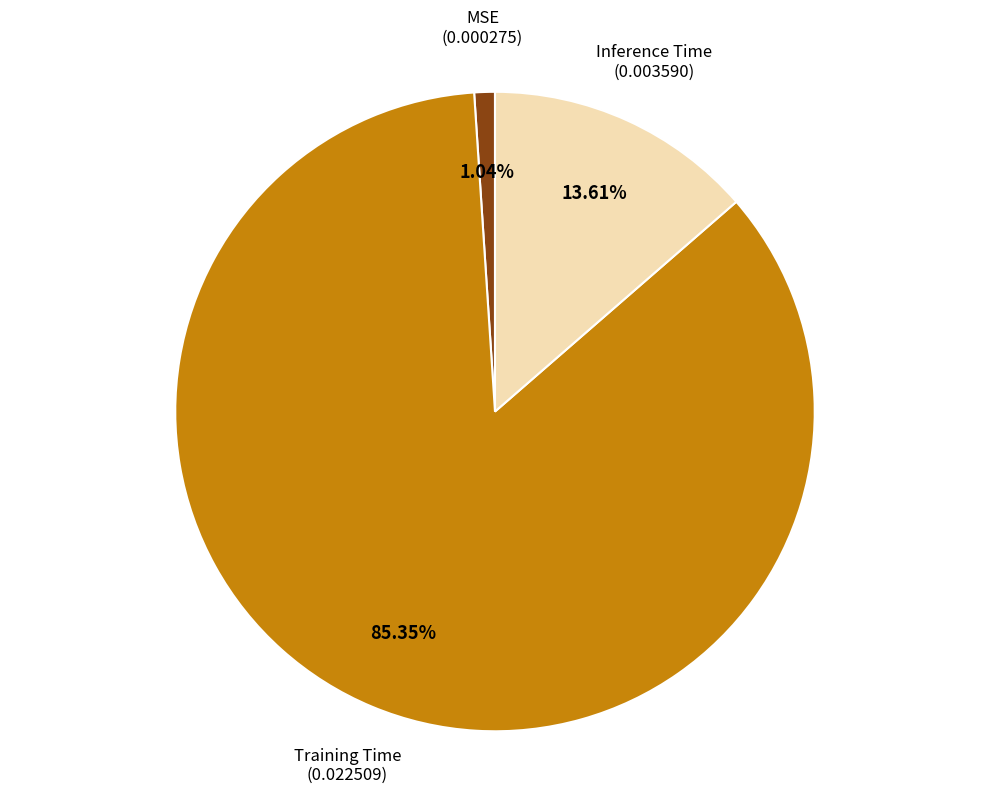

Rank the categories by value from highest to lowest.

Training Time, Inference Time, MSE